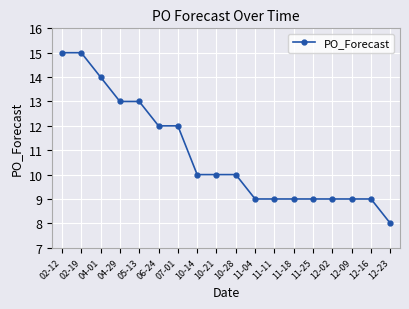

Which category has the lowest value across all series?

12-23